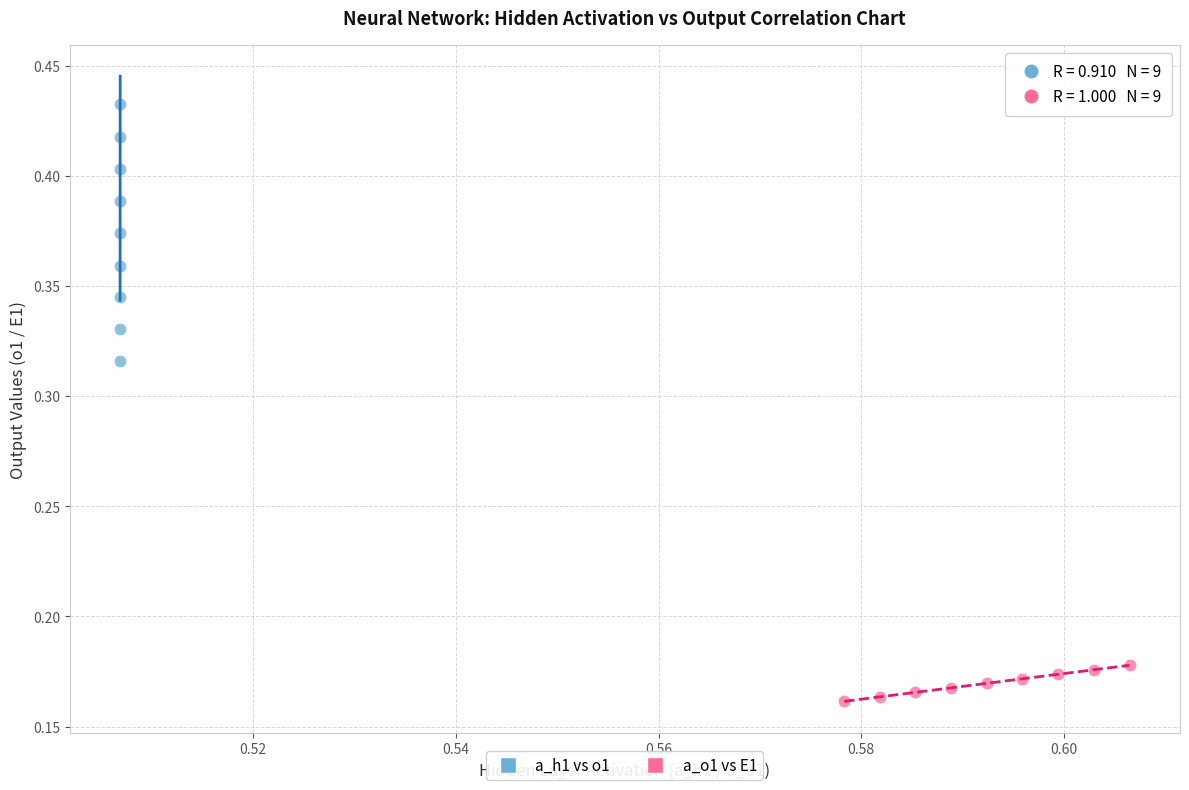

What are all the series names shown in the legend?

a_h1 vs o1, a_o1 vs E1